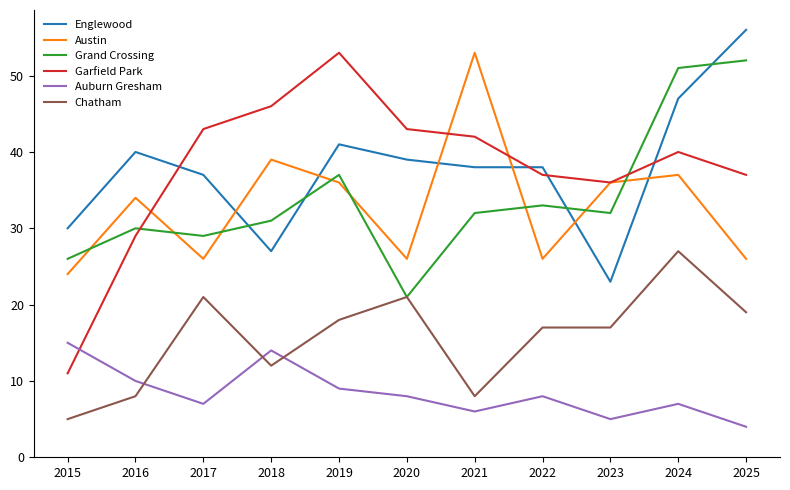

What is the difference between the highest and lowest values at 2019?

44